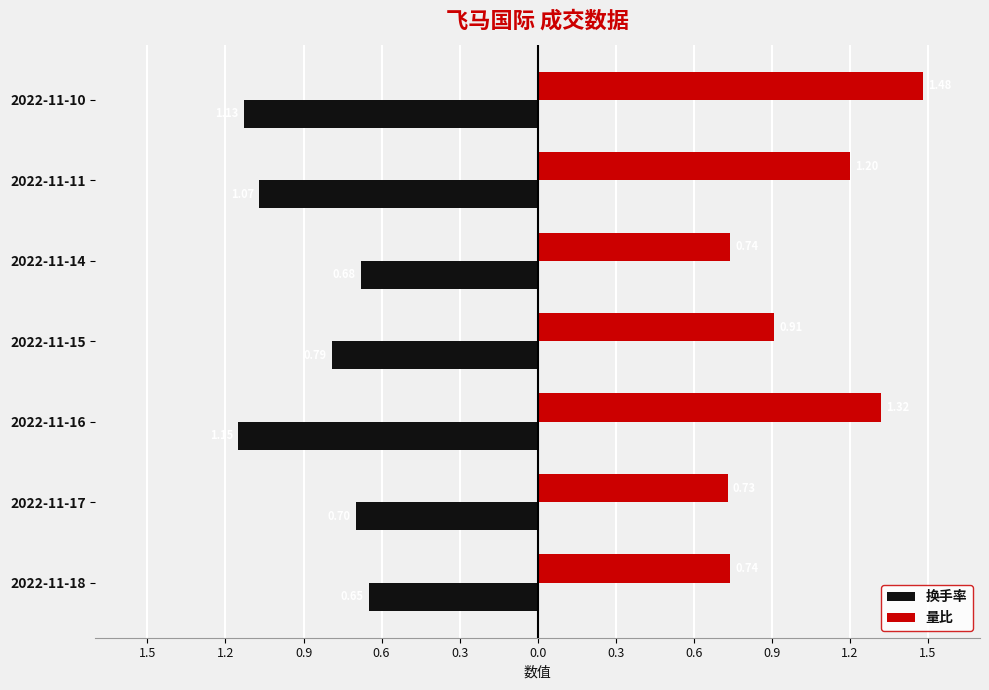

What are all the series names shown in the legend?

换手率, 量比